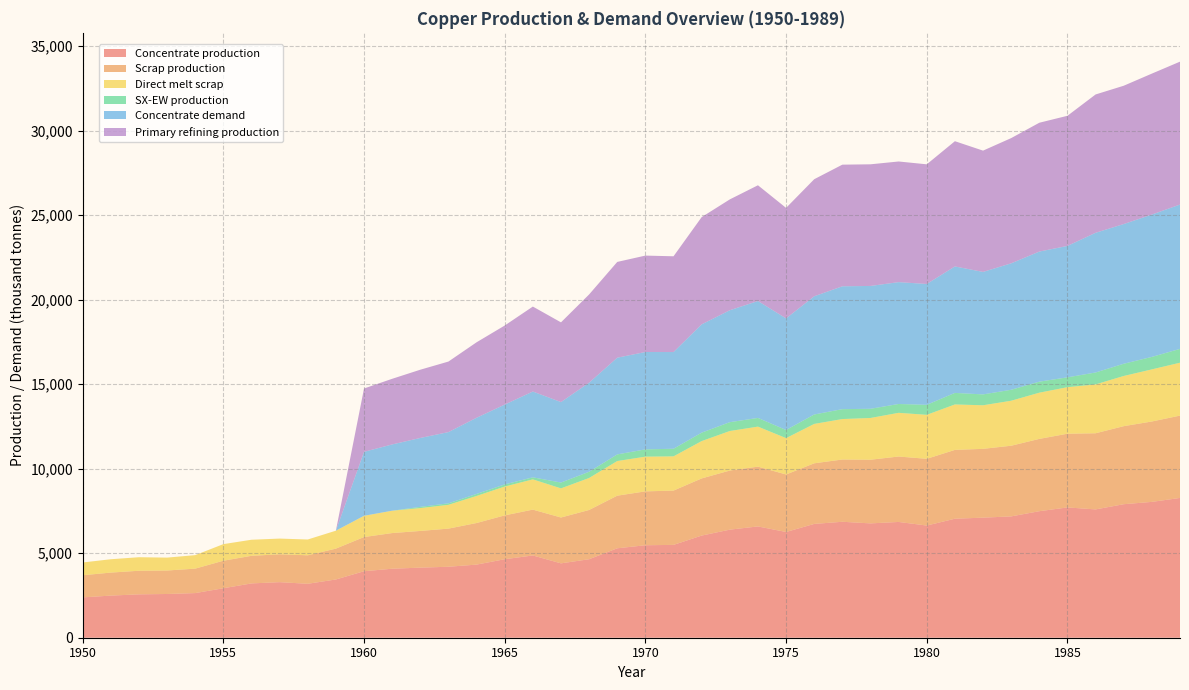

Reading left to right, transcribe all the data shown in this chart.

Concentrate production: 1950=2385.7	1951=2491.7	1952=2565.9	1953=2587.0	1954=2639.9	1955=2926.2	1956=3212.5	1957=3286.6	1958=3191.1	1959=3445.6	1960=3933.3	1961=4081.7	1962=4145.3	1963=4198.2	1964=4325.4	1965=4643.5	1966=4866.1	1967=4399.4	1968=4643.2	1969=5290.1	1970=5470.3	1971=5491.4	1972=6042.8	1973=6392.7	1974=6583.5	1975=6254.7	1976=6731.9	1977=6859.0	1978=6763.5	1979=6848.3	1980=6636.1	1981=7039.0	1982=7102.6	1983=7176.7	1984=7484.2	1985=7706.8	1986=7590.1	1987=7897.6	1988=8035.4	1989=8268.6
Scrap production: 1950=1308.7	1951=1361.0	1952=1395.2	1953=1388.9	1954=1446.5	1955=1627.9	1956=1633.0	1957=1647.9	1958=1684.8	1959=1824.9	1960=2021.8	1961=2109.3	1962=2171.0	1963=2256.0	1964=2460.1	1965=2593.1	1966=2711.5	1967=2710.9	1968=2913.9	1969=3112.3	1970=3186.9	1971=3212.0	1972=3379.8	1973=3496.4	1974=3536.5	1975=3401.8	1976=3585.5	1977=3682.6	1978=3765.3	1979=3870.2	1980=3946.5	1981=4071.8	1982=4069.4	1983=4180.1	1984=4276.9	1985=4360.8	1986=4503.9	1987=4616.8	1988=4755.4	1989=4869.5
Direct melt scrap: 1950=756.1	1951=790.0	1952=801.3	1953=762.9	1954=799.0	1955=981.9	1956=950.2	1957=929.9	1958=934.5	1959=1060.8	1960=1257.2	1961=1322.0	1962=1352.5	1963=1407.5	1964=1601.7	1965=1705.9	1966=1789.6	1967=1724.8	1968=1892.4	1969=2049.2	1970=2053.6	1971=2025.4	1972=2209.6	1973=2338.6	1974=2367.6	1975=2150.8	1976=2330.2	1977=2393.6	1978=2470.2	1979=2584.9	1980=2603.1	1981=2688.1	1982=2578.2	1983=2661.8	1984=2734.3	1985=2753.6	1986=2890.1	1987=2969.1	1988=3083.2	1989=3130.0
SX-EW production: 1950=0.0	1951=0.0	1952=0.0	1953=0.0	1954=0.0	1955=0.0	1956=0.0	1957=0.0	1958=0.0	1959=0.0	1960=0.0	1961=0.0	1962=70.7	1963=87.8	1964=117.6	1965=125.5	1966=120.9	1967=343.6	1968=366.8	1969=391.9	1970=429.7	1971=449.6	1972=498.2	1973=522.3	1974=513.5	1975=480.3	1976=557.1	1977=585.0	1978=542.5	1979=522.7	1980=590.9	1981=682.0	1982=642.4	1983=647.3	1984=650.8	1985=581.2	1986=704.9	1987=722.4	1988=737.6	1989=817.4
Concentrate demand: 1950=0.0	1951=0.0	1952=0.0	1953=0.0	1954=0.0	1955=0.0	1956=0.0	1957=0.0	1958=0.0	1959=0.0	1960=3784.0	1961=3920.8	1962=4077.3	1963=4214.1	1964=4507.9	1965=4723.2	1966=5075.7	1967=4761.7	1968=5271.1	1969=5721.7	1970=5760.6	1971=5721.0	1972=6406.9	1973=6622.2	1974=6915.9	1975=6601.9	1976=6993.7	1977=7267.8	1978=7267.5	1979=7208.3	1980=7149.1	1981=7482.1	1982=7246.5	1983=7481.4	1984=7696.7	1985=7774.8	1986=8264.6	1987=8264.3	1988=8420.8	1989=8538.1
Primary refining production: 1950=0.0	1951=0.0	1952=0.0	1953=0.0	1954=0.0	1955=0.0	1956=0.0	1957=0.0	1958=0.0	1959=0.0	1960=3746.1	1961=3881.6	1962=4036.6	1963=4172.0	1964=4462.8	1965=4675.9	1966=5025.0	1967=4714.0	1968=5218.4	1969=5664.5	1970=5703.0	1971=5663.8	1972=6342.8	1973=6556.0	1974=6846.8	1975=6535.9	1976=6923.7	1977=7195.1	1978=7194.8	1979=7136.2	1980=7077.6	1981=7407.3	1982=7174.0	1983=7406.6	1984=7619.8	1985=7697.0	1986=8182.0	1987=8181.7	1988=8336.6	1989=8452.7